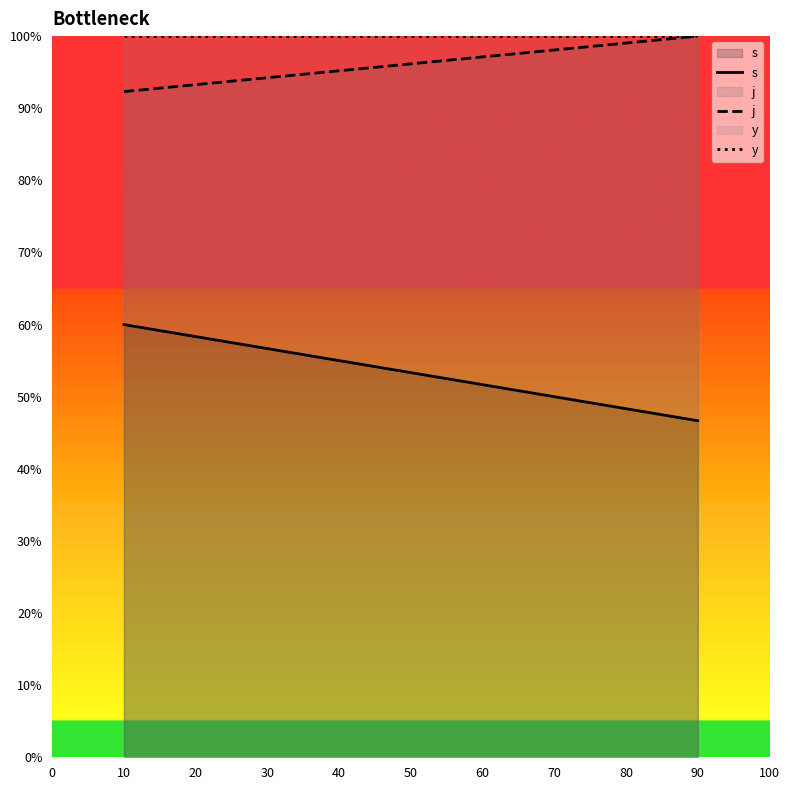

At how many categories does at least one series exceed 66?

2